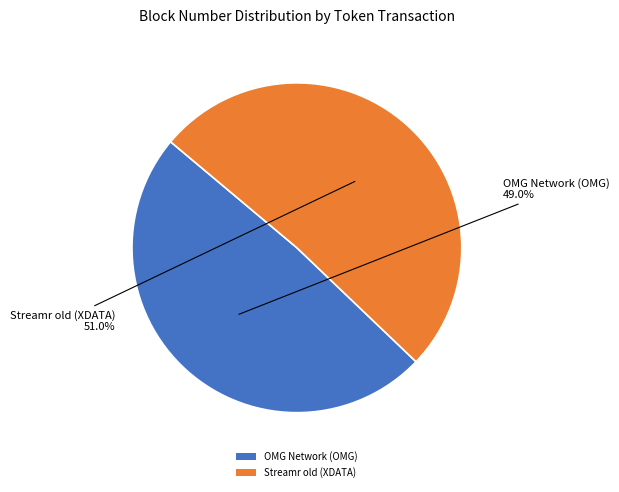

True or false: OMG Network (OMG) accounts for 59% of the total.

False